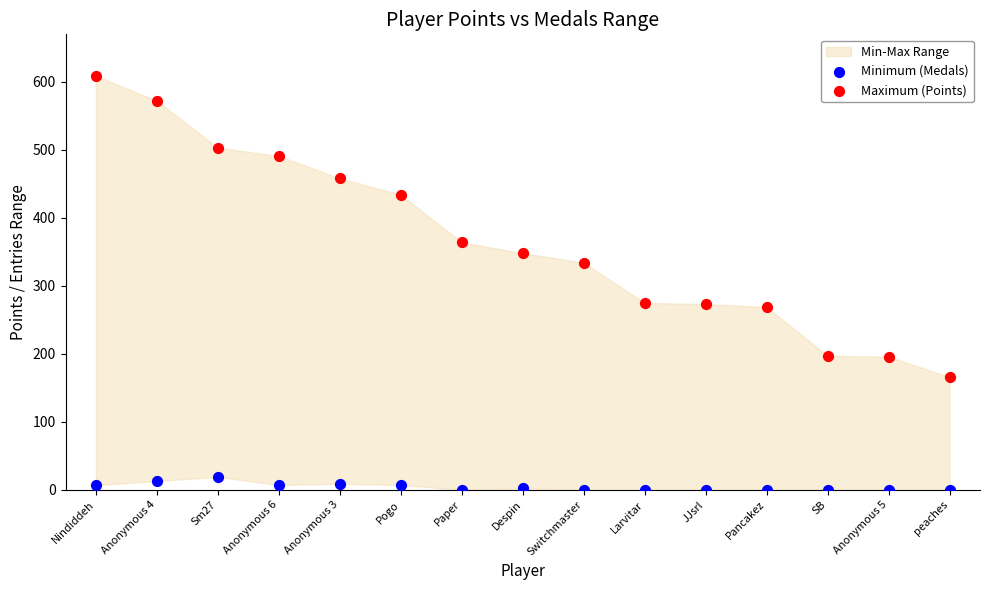

In the Maximum (Points) series, what Y value is closest to 387?

364